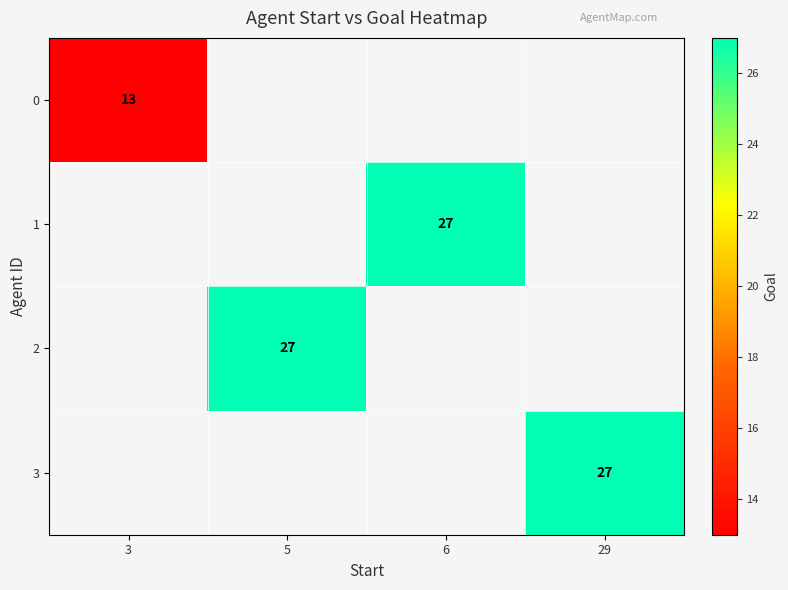

The value of 1 at 6 is 27. True or false?

True